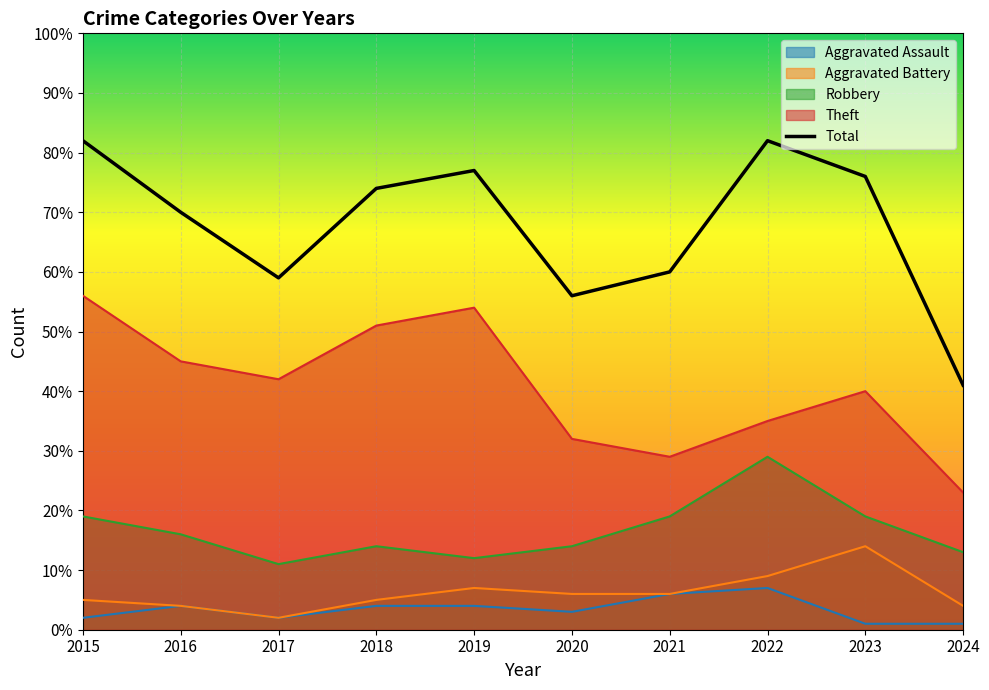

What is the sum of the Aggravated Battery values at 2023 and 2021?

20